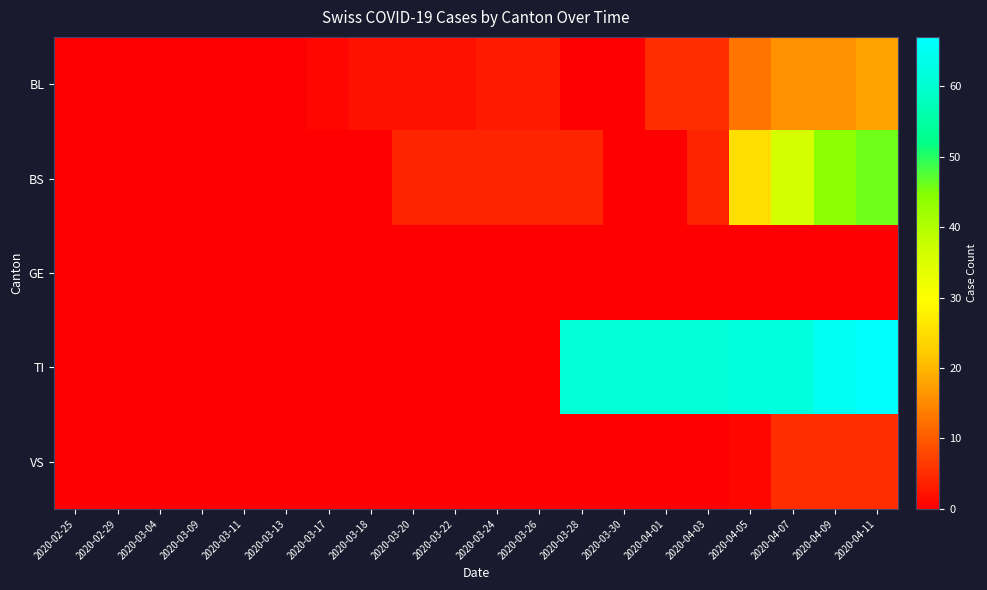

Which series has the widest spread of values?

TI